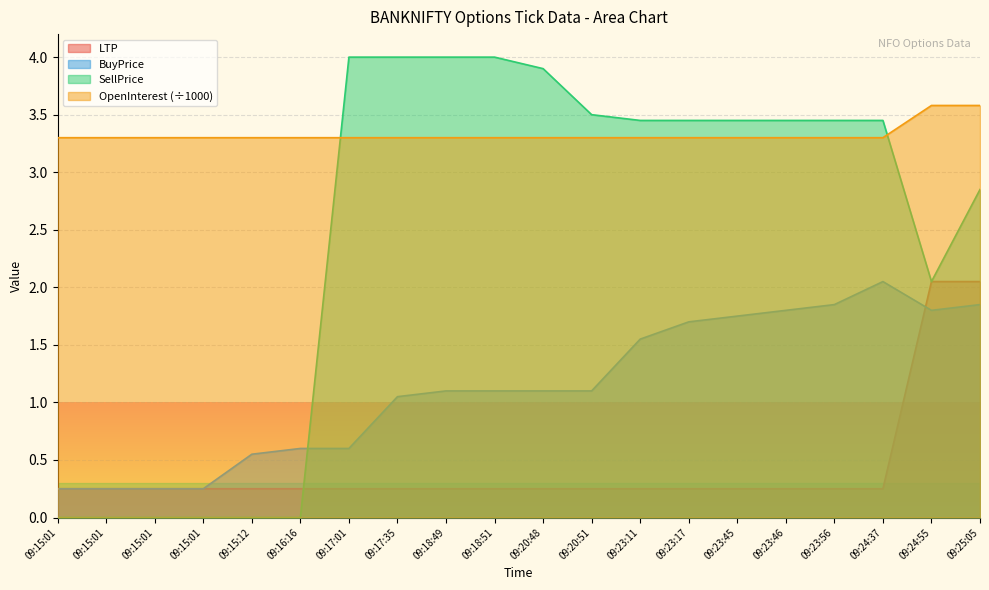

At which label is LTP closest to 1?

09:15:01